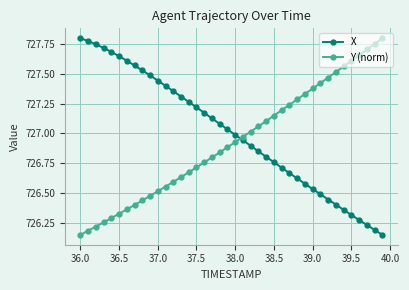

Count the number of categories in the chart.

40